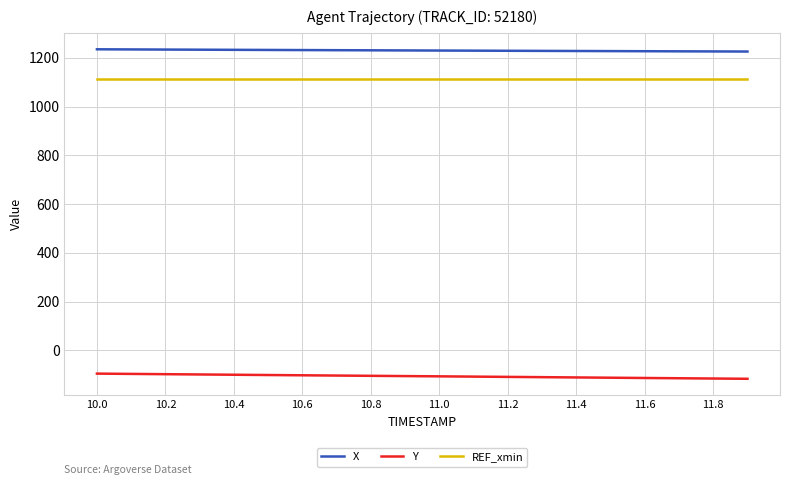

Which series has the largest total across all categories?

X